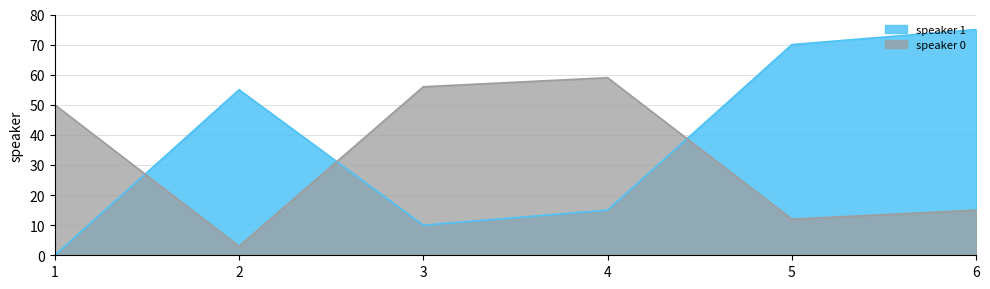

At which category does the chart reach its peak across all series?

6